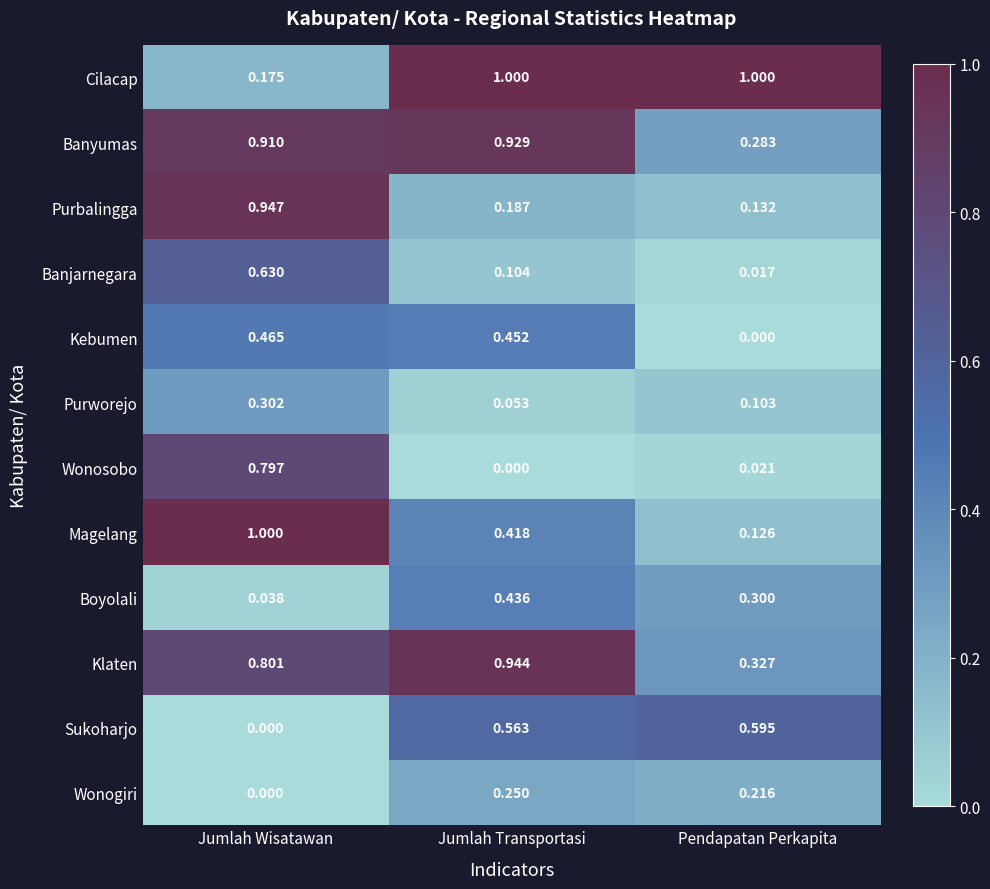

Rank the series at Jumlah Transportasi from lowest to highest value.

Wonosobo, Purworejo, Banjarnegara, Purbalingga, Wonogiri, Magelang, Boyolali, Kebumen, Sukoharjo, Banyumas, Klaten, Cilacap